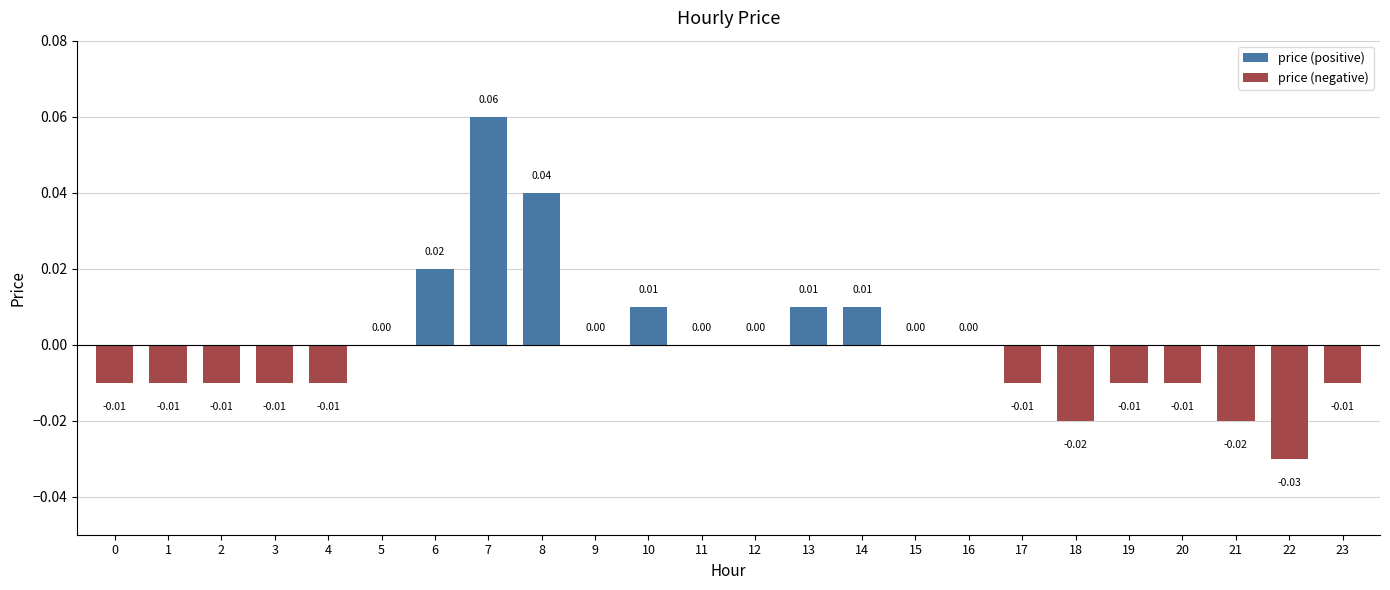

How many bars are there in total?

24